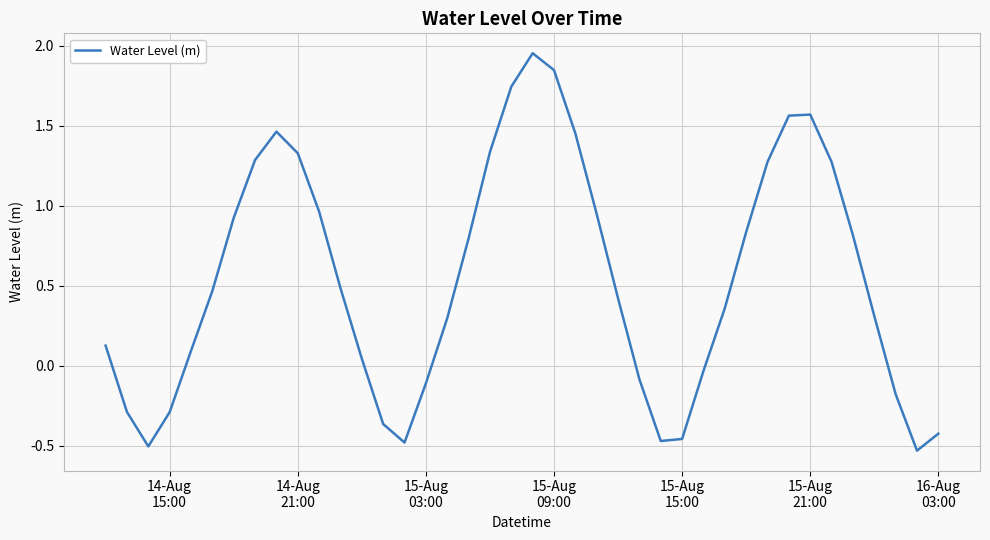

What is the difference between the maximum and minimum values?

2.5